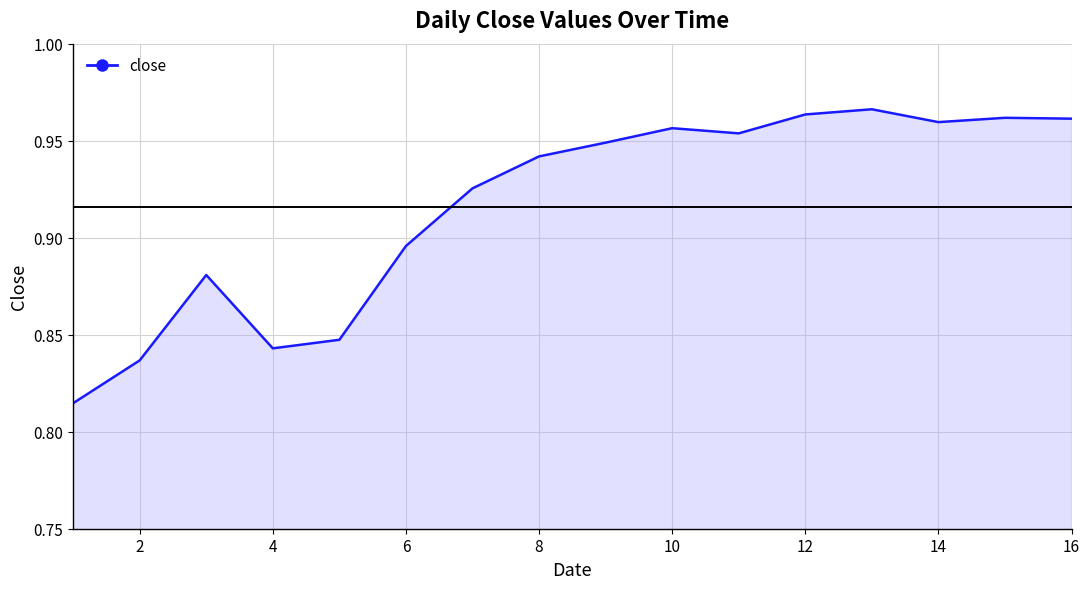

Is this an area chart (filled region under the line)?

Yes